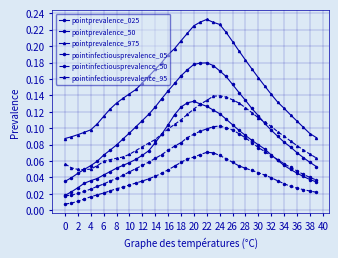

How many data points does each series have?

40